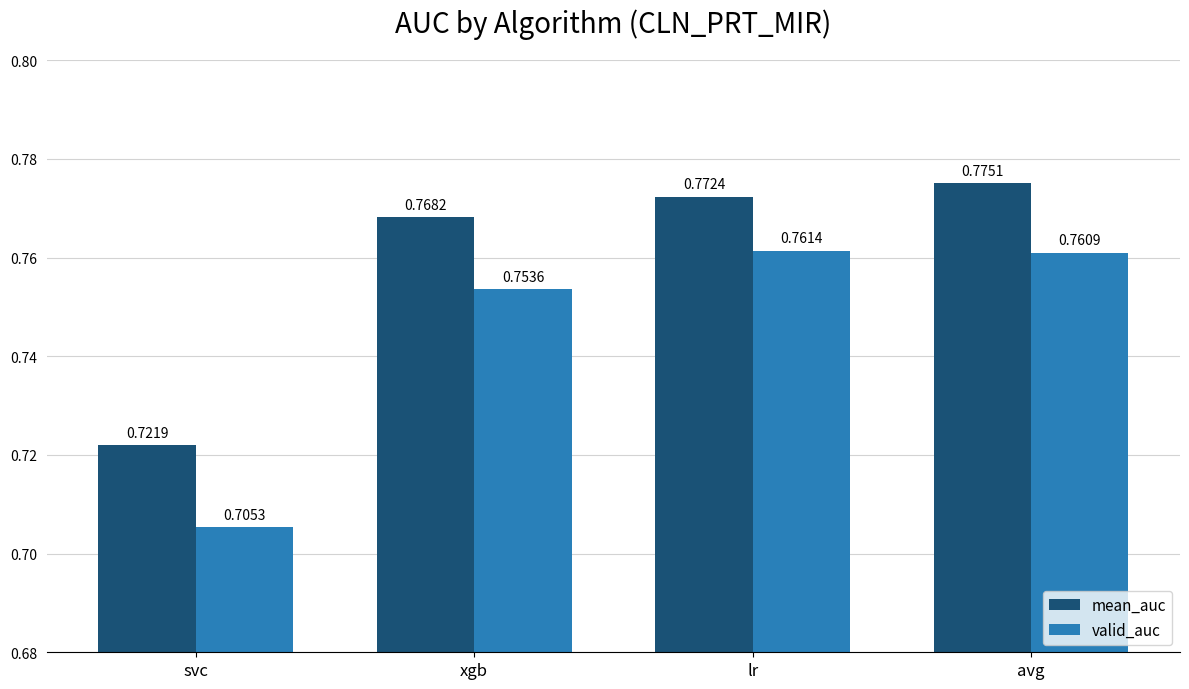

What is the sum of all valid_auc values?

3.0